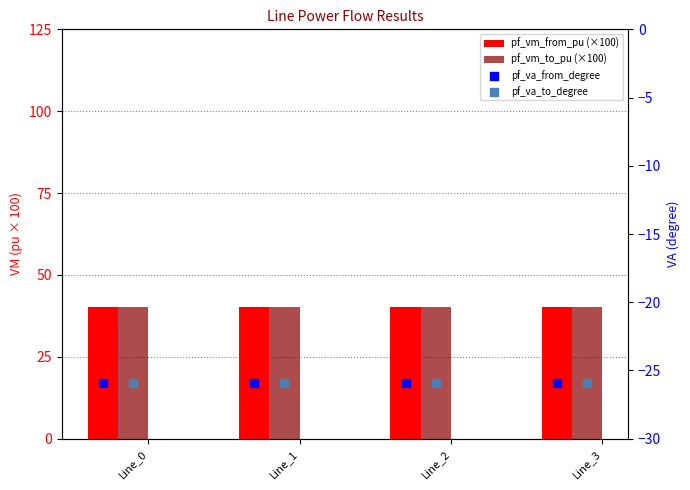

What are all the series names shown in the legend?

pf_vm_from_pu (×100), pf_vm_to_pu (×100), pf_va_from_degree, pf_va_to_degree